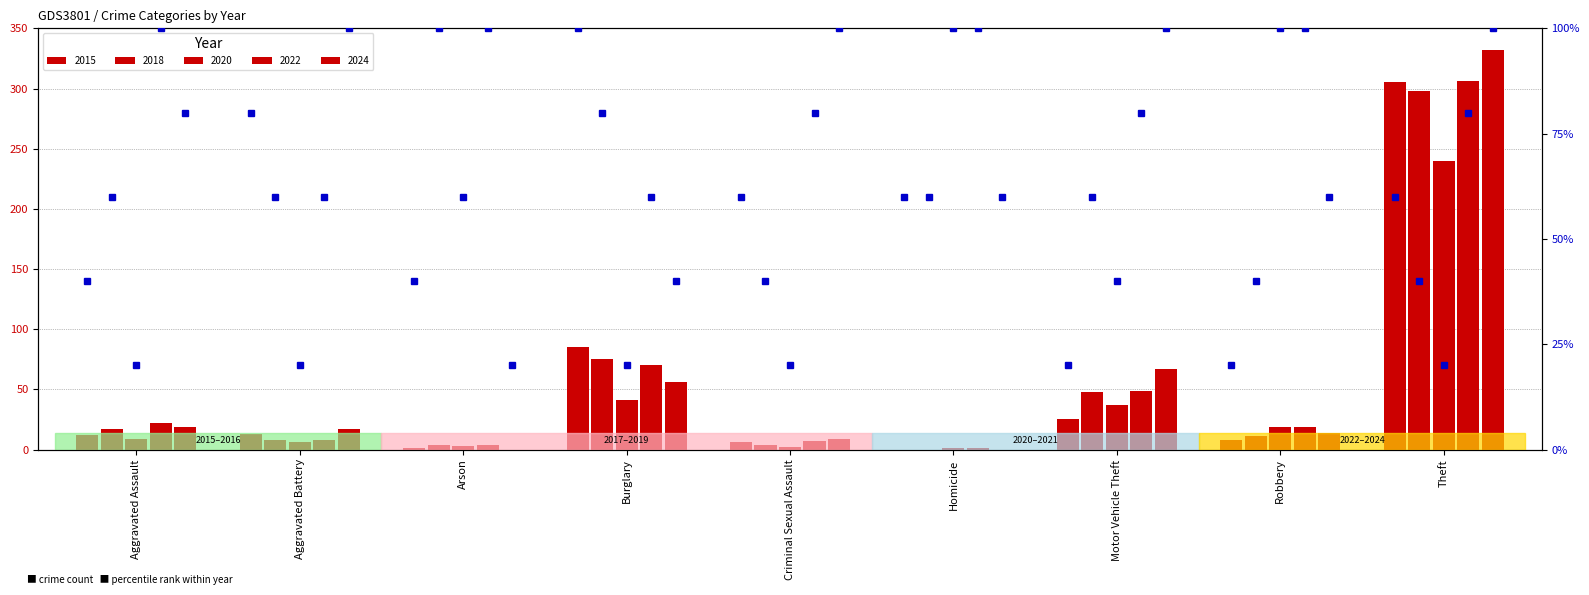

How many categories are shown in the chart?

9